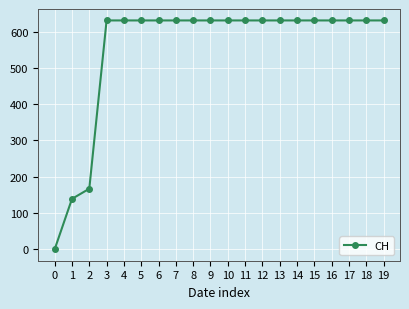

What is the sum of the values at 17 and 9?

1262